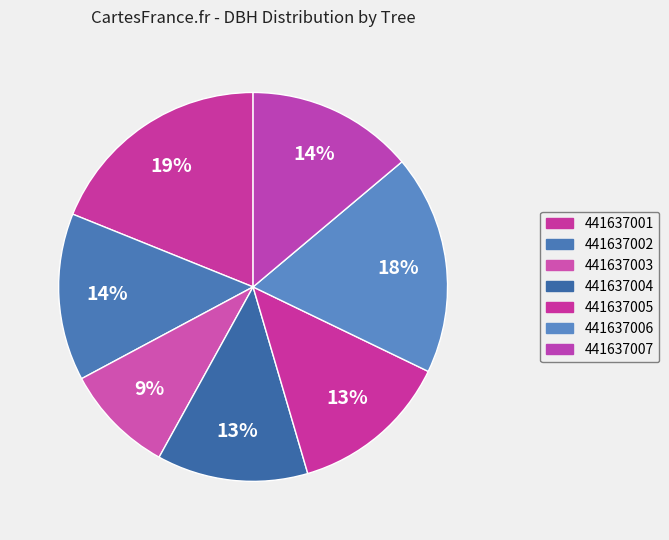

The 441637004 slice represents 13% of the pie. True or false?

True